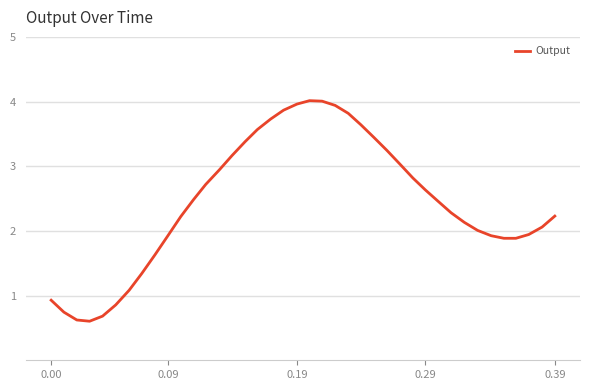

What is the smallest value displayed?

0.6